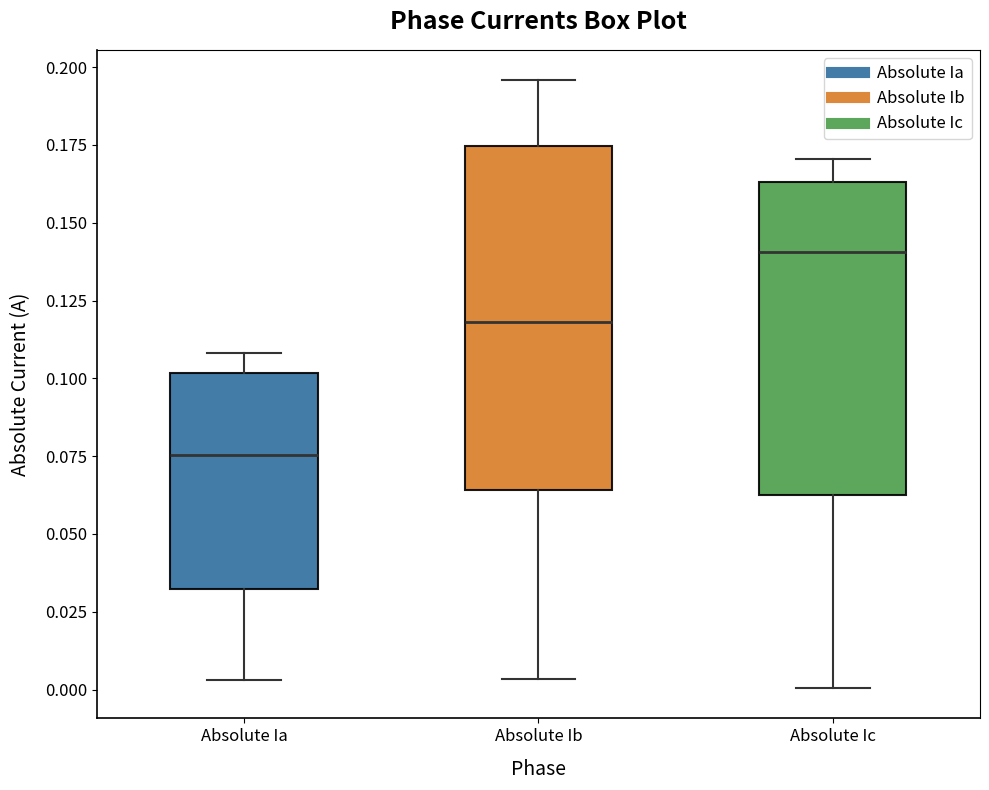

Comparing the boxes themselves (not the whiskers), which one is the tallest?

Absolute Ib